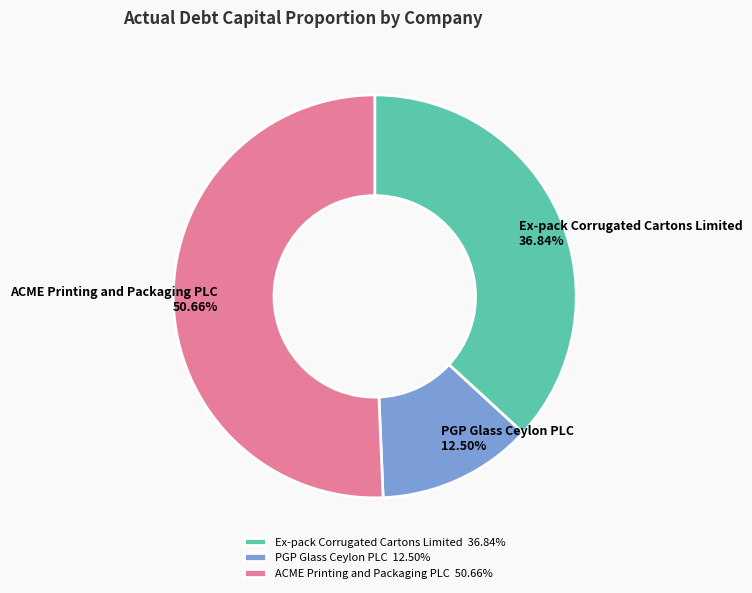

Between PGP Glass Ceylon PLC and Ex-pack Corrugated Cartons Limited, which is larger?

Ex-pack Corrugated Cartons Limited